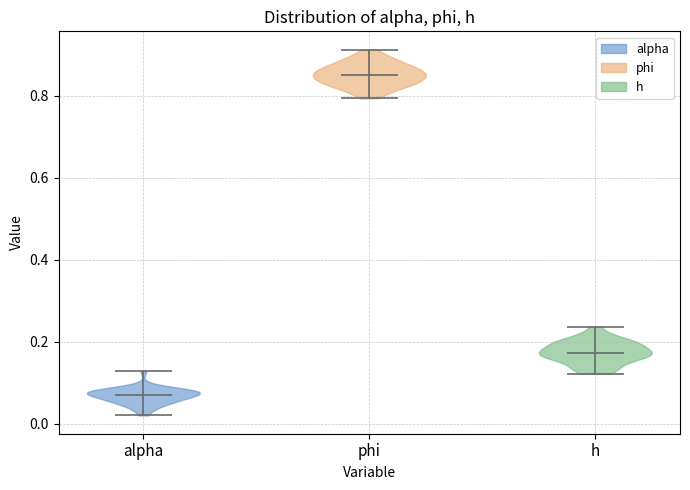

What is the lowest point the violin for phi reaches on the y-axis? The values are not printed on the chart, so give them approximately, as read against the axis.

0.80